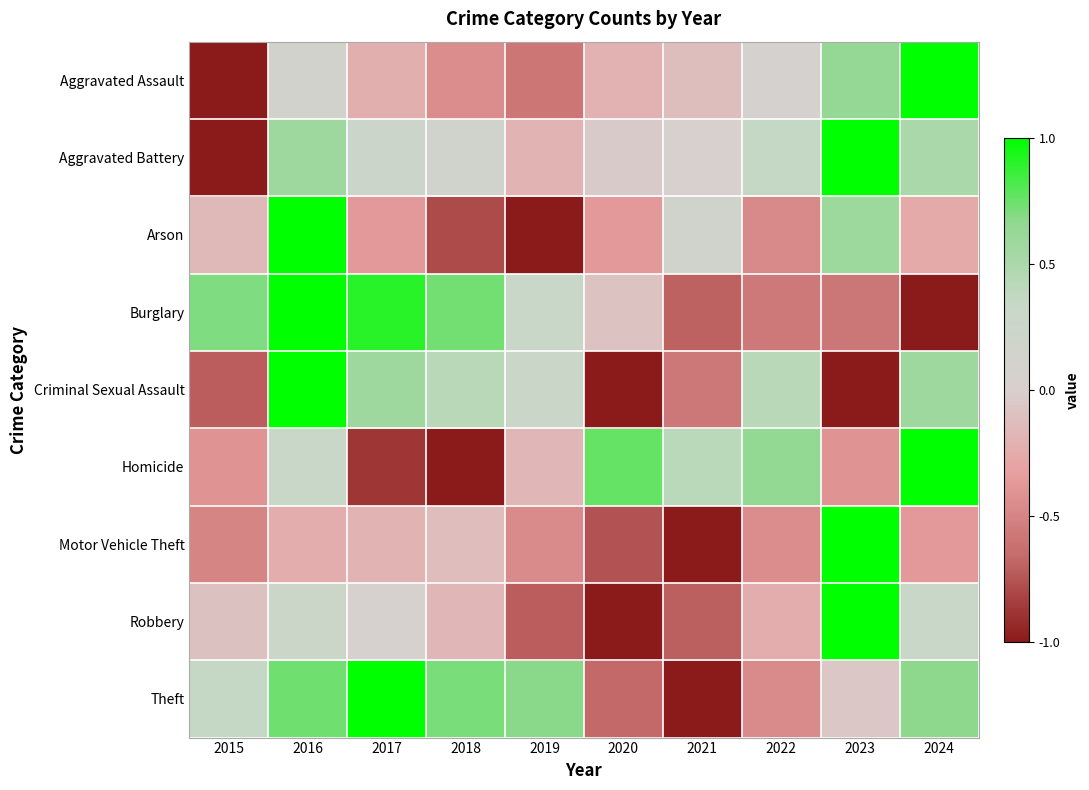

At 2016, list the series in order from smallest to largest.

Motor Vehicle Theft, Aggravated Assault, Robbery, Homicide, Aggravated Battery, Theft, Arson, Burglary, Criminal Sexual Assault